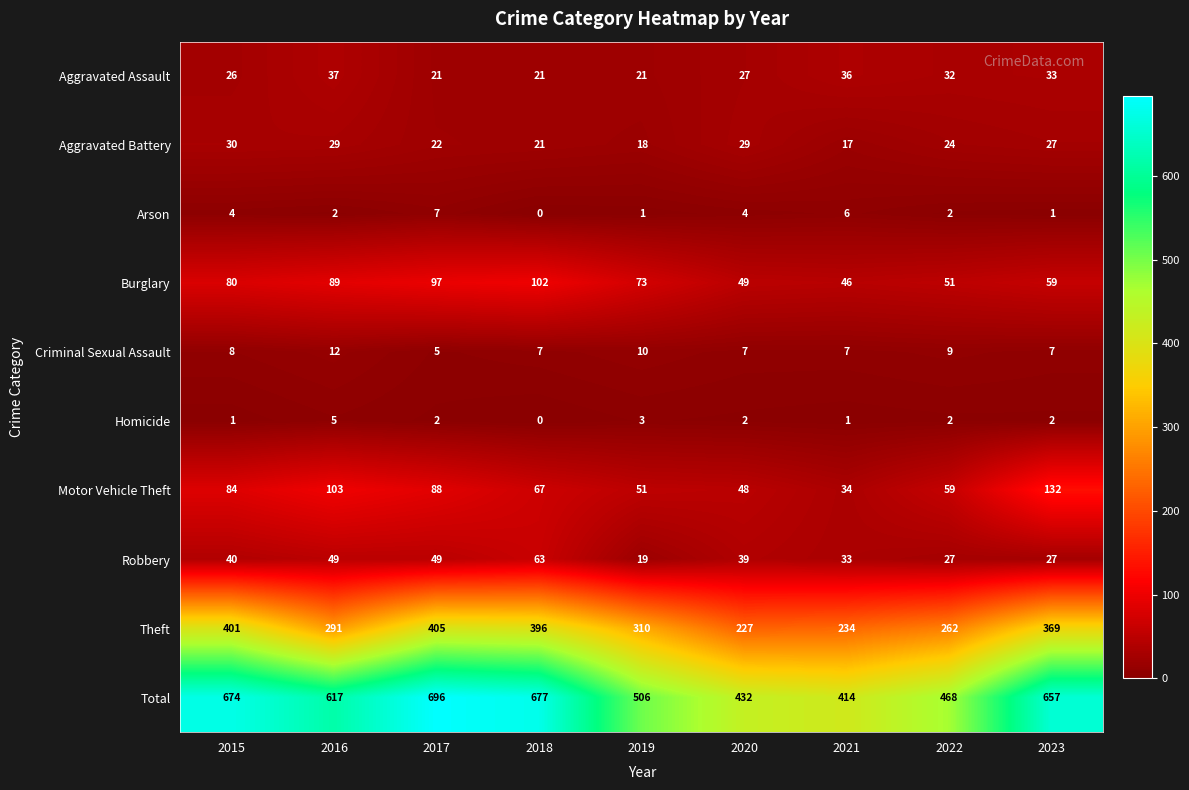

True or false: Homicide has a value of 2 at 2018.

False